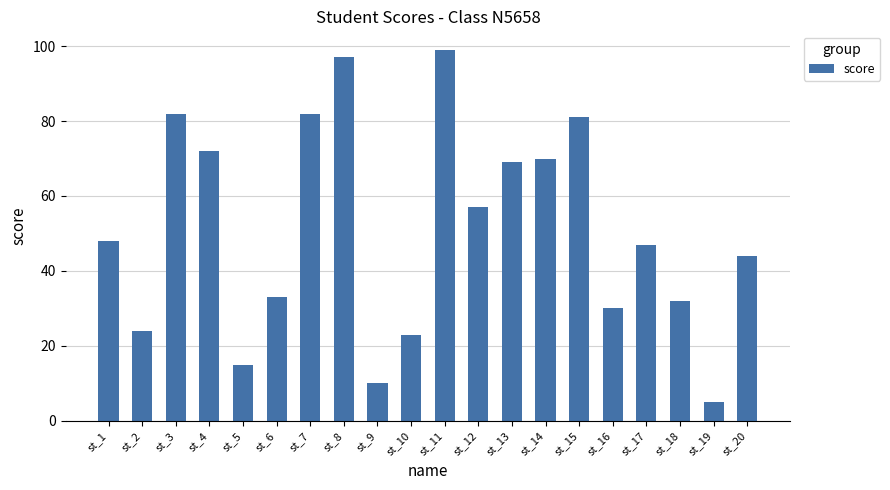

The value at st_4 is 72. True or false?

True